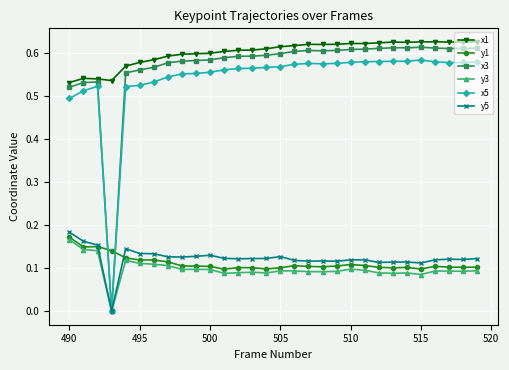

Which series has the largest total across all categories?

x1